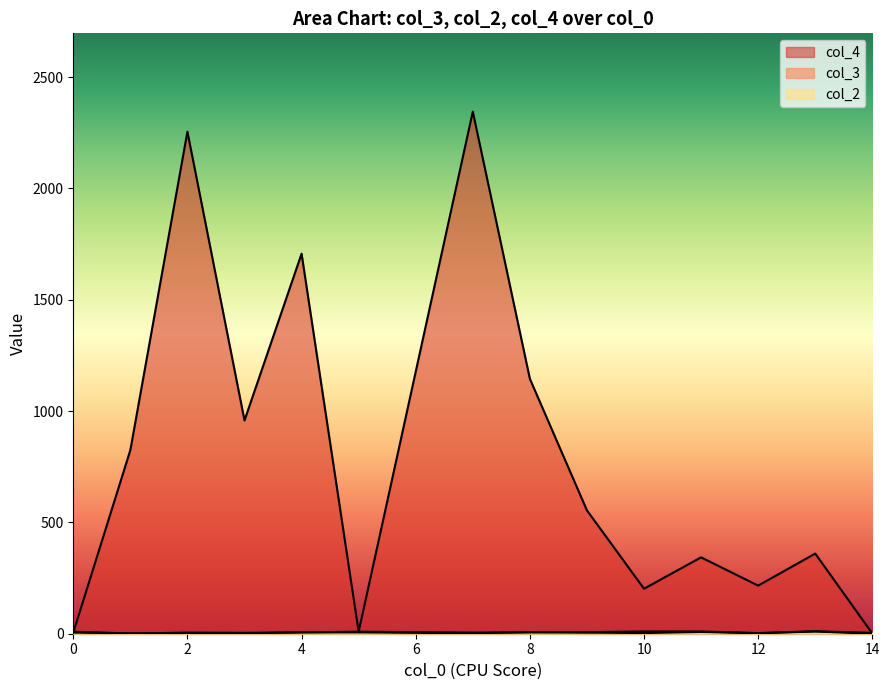

True or false: col_2 and col_3 intersect in this chart.

True